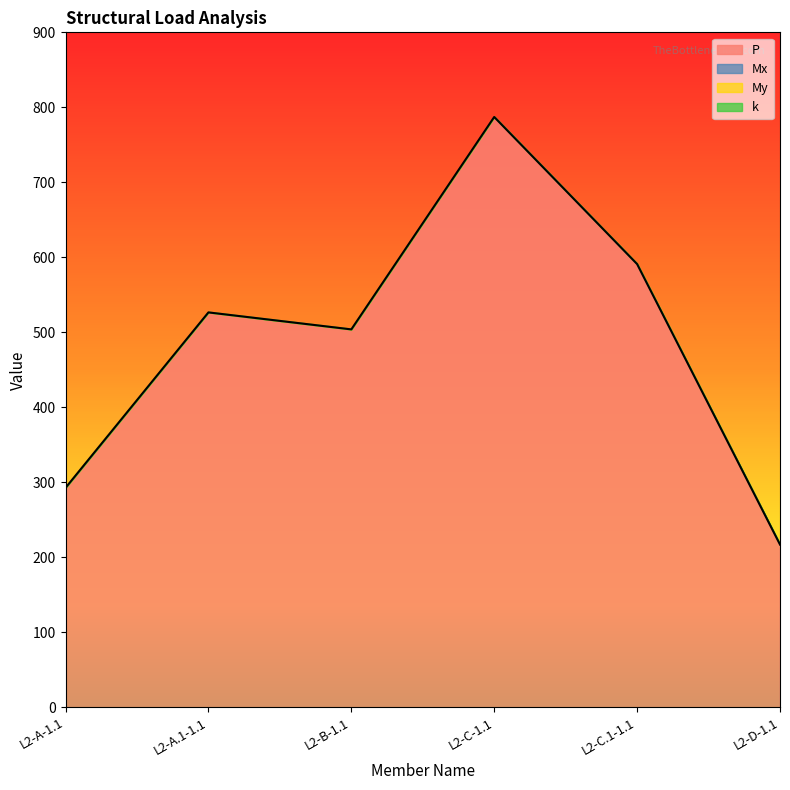

Reading left to right, extract all data points from this chart.

P: 292.7	526.6	503.9	787.1	591.0	217.0
Mx: 0.0	0.0	0.0	0.0	0.0	0.0
My: 0.0	0.0	0.0	0.0	0.0	0.0
k: 1.0	1.0	1.0	1.0	1.0	1.0